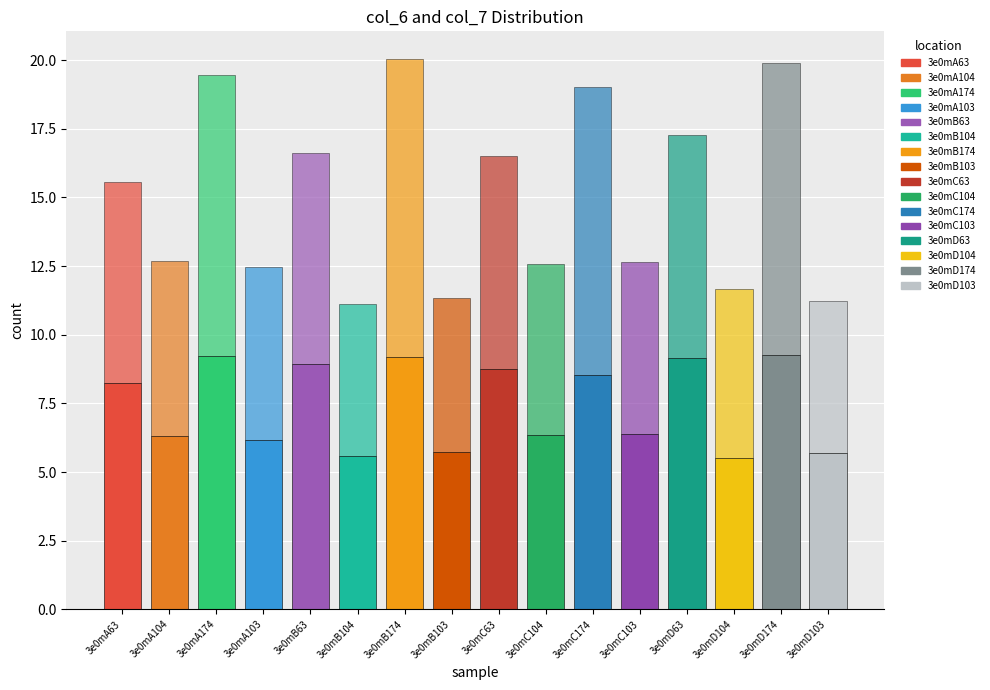

What position from the right is 3e0mC103?

5